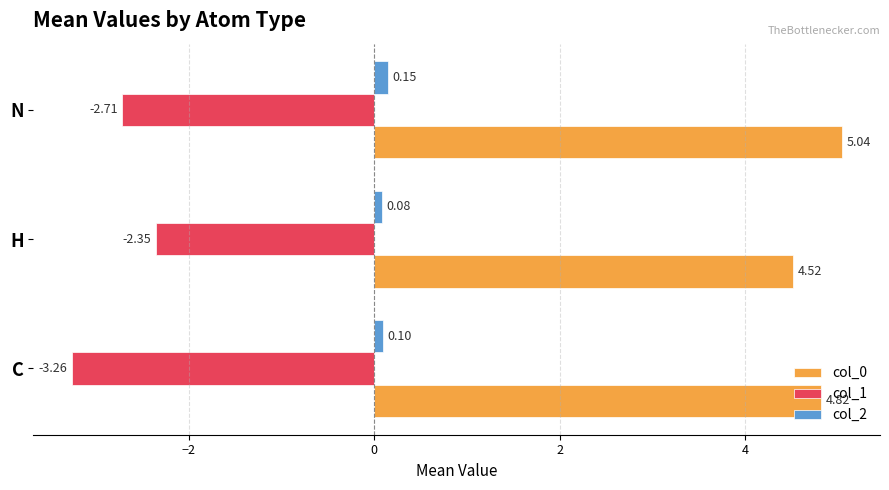

Count the number of data series in this chart.

3